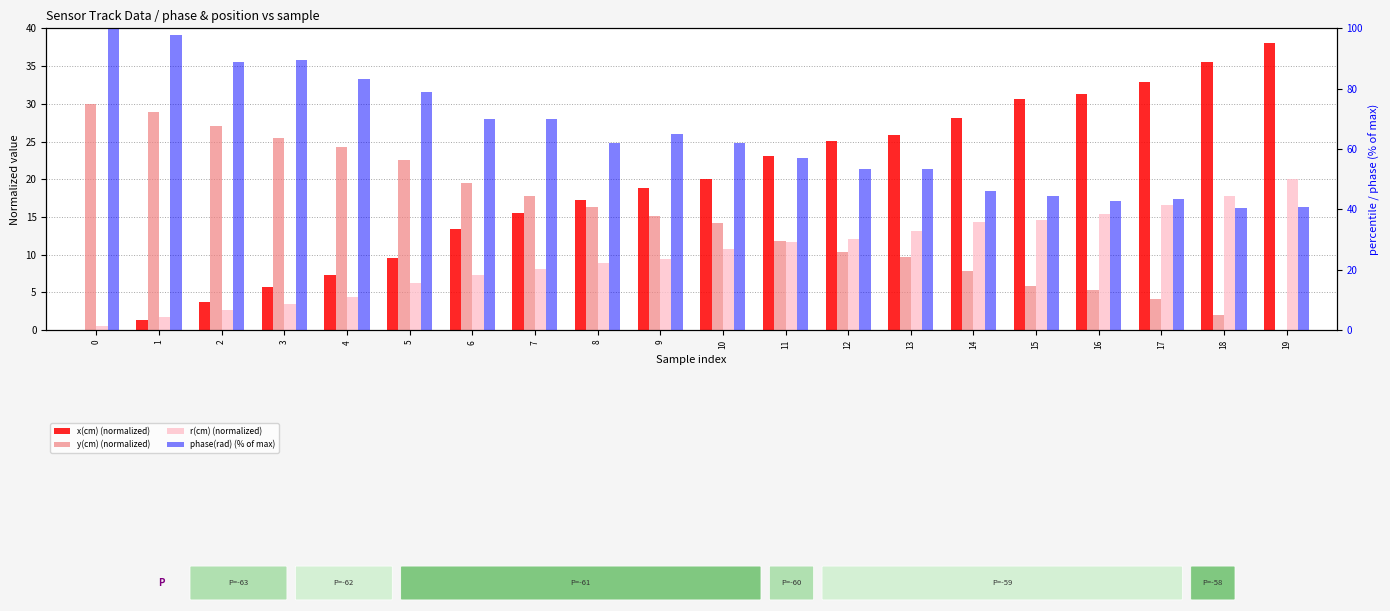

What are all the series names shown in the legend?

x(cm) (normalized), y(cm) (normalized), r(cm) (normalized), phase(rad) (% of max)